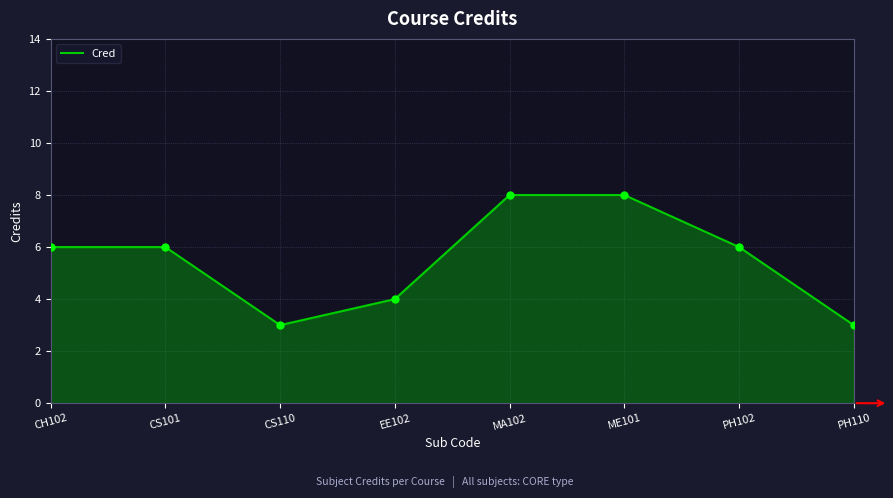

What is the change in value from CS110 to MA102?

+5